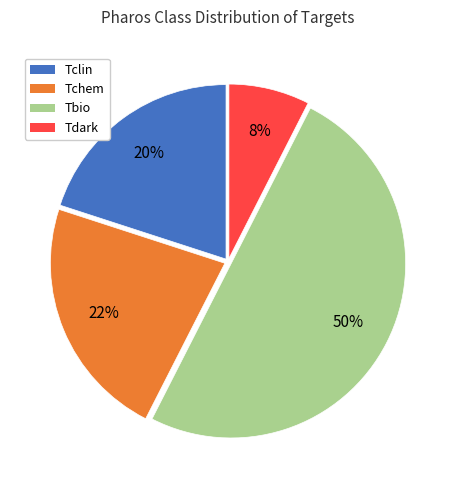

How many slices are in this pie chart?

4